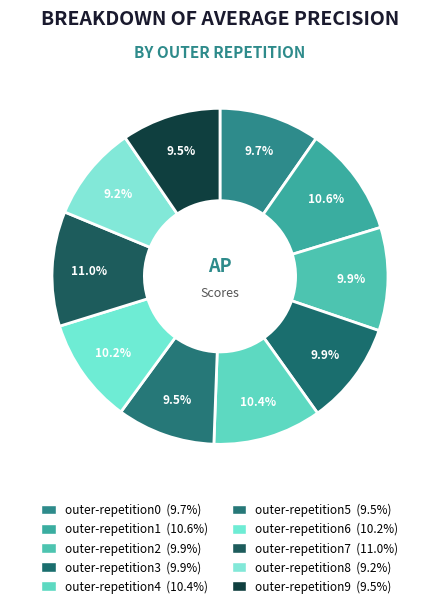

How many segments does this pie chart have?

10